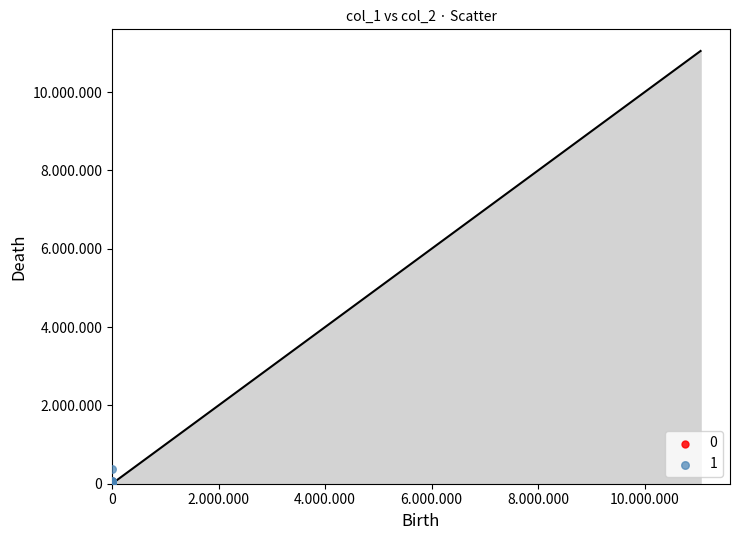

What are all the series names shown in the legend?

0, 1